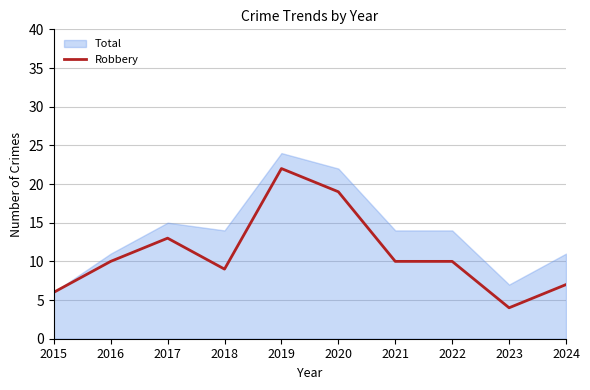

What is the total value across all series at 2019?

46